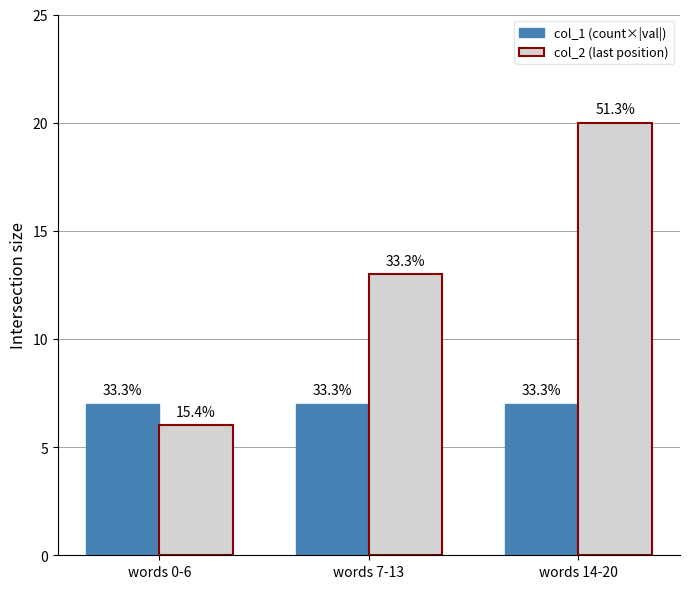

What is the greatest value displayed?

20